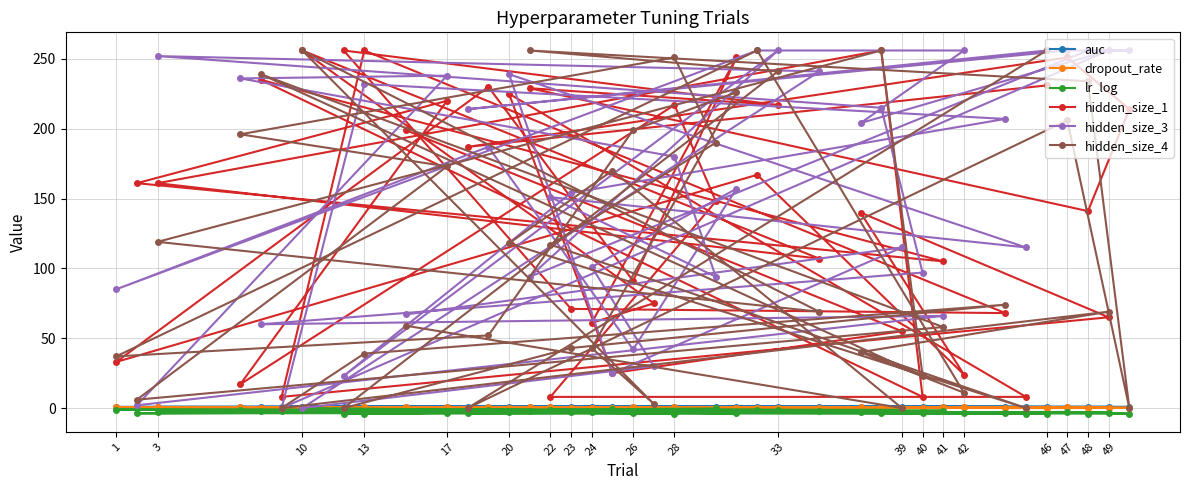

What are all the series names shown in the legend?

auc, dropout_rate, lr_log, hidden_size_1, hidden_size_3, hidden_size_4